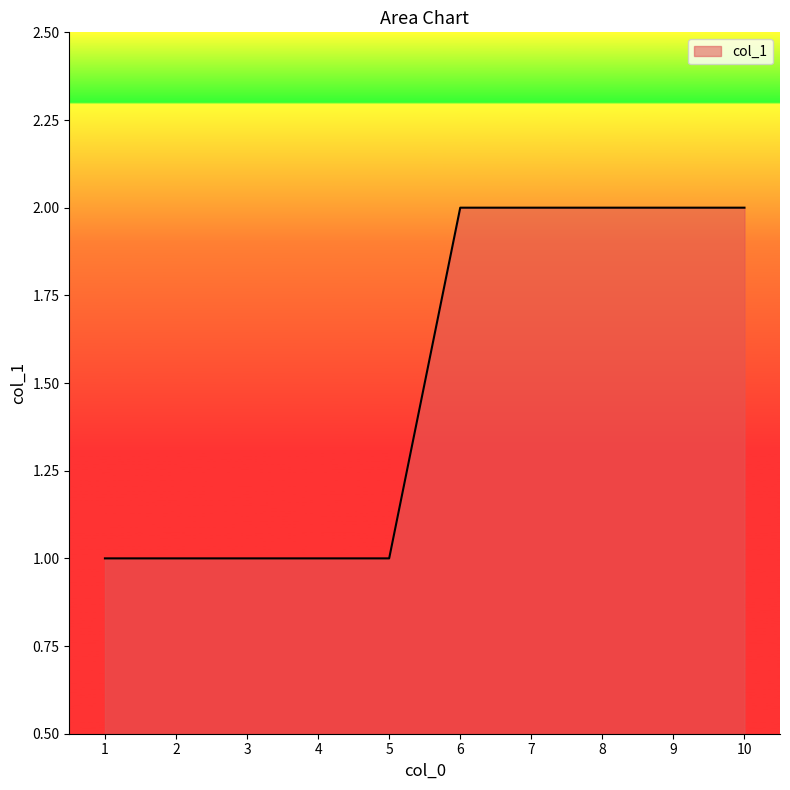

True or false: the data shows 2 at 10.

True